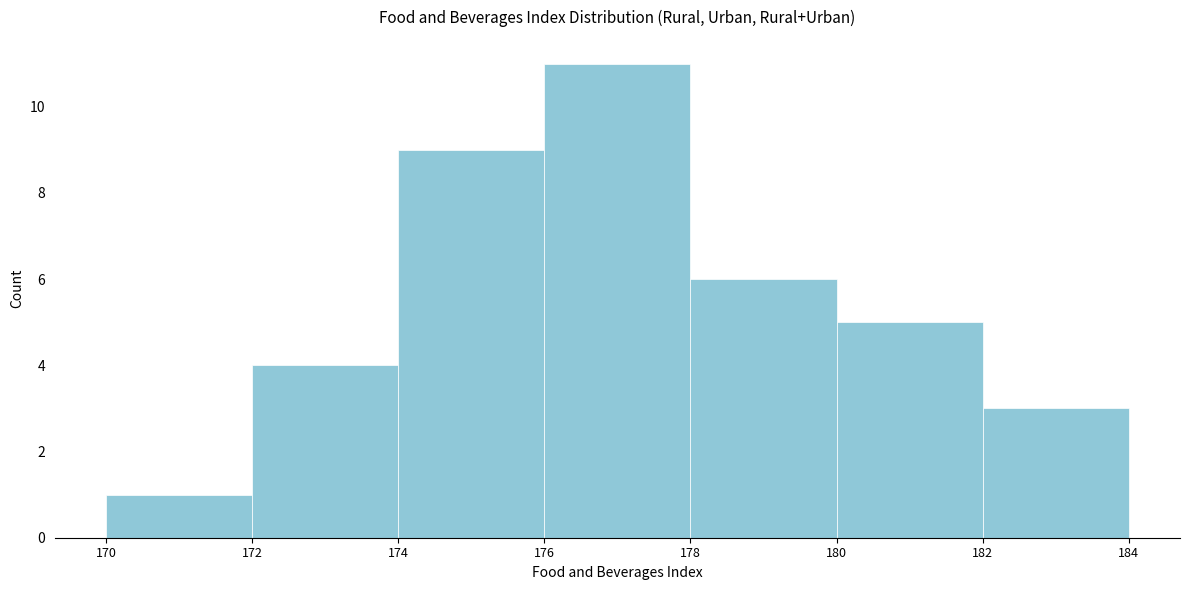

Which range on the x-axis has the tallest bar?

176 to 178